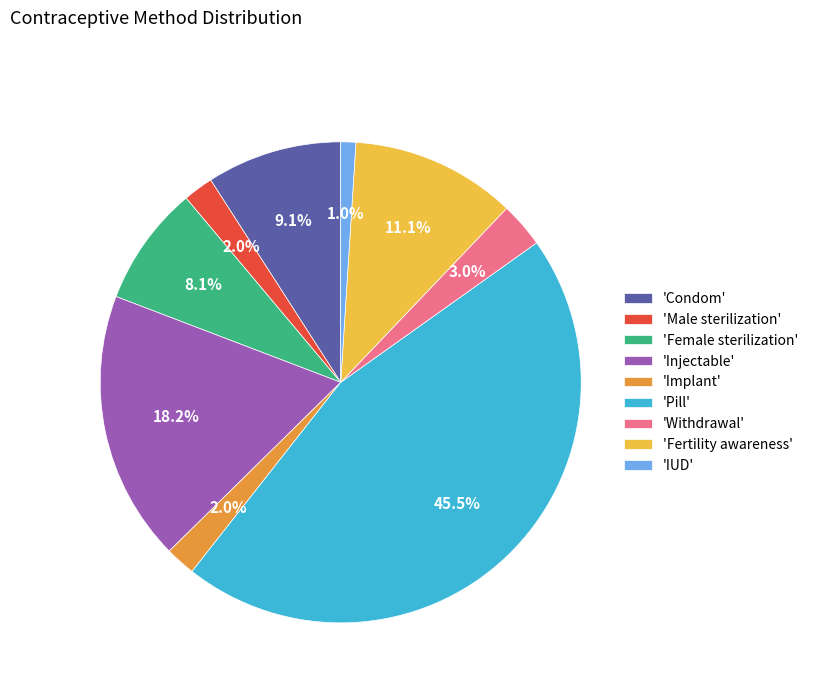

Count the number of slices in the pie.

9